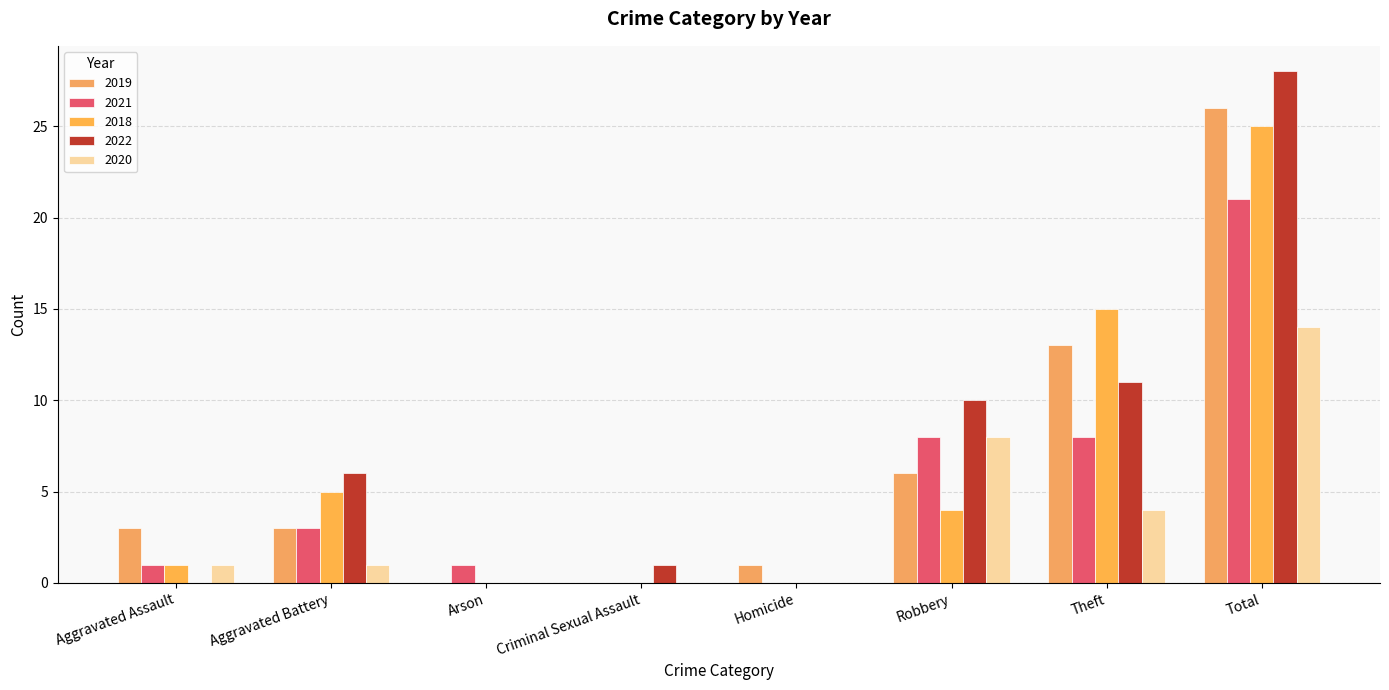

Which has a higher value, Robbery or Theft?

Theft